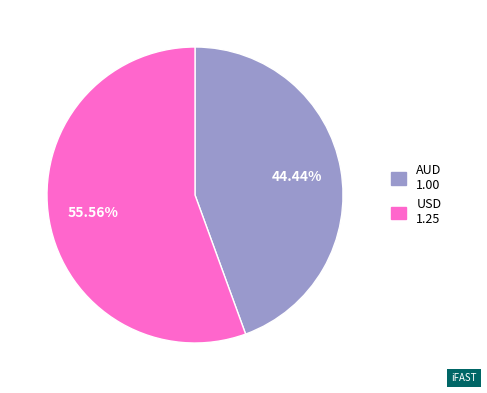

Count the number of slices in the pie.

2